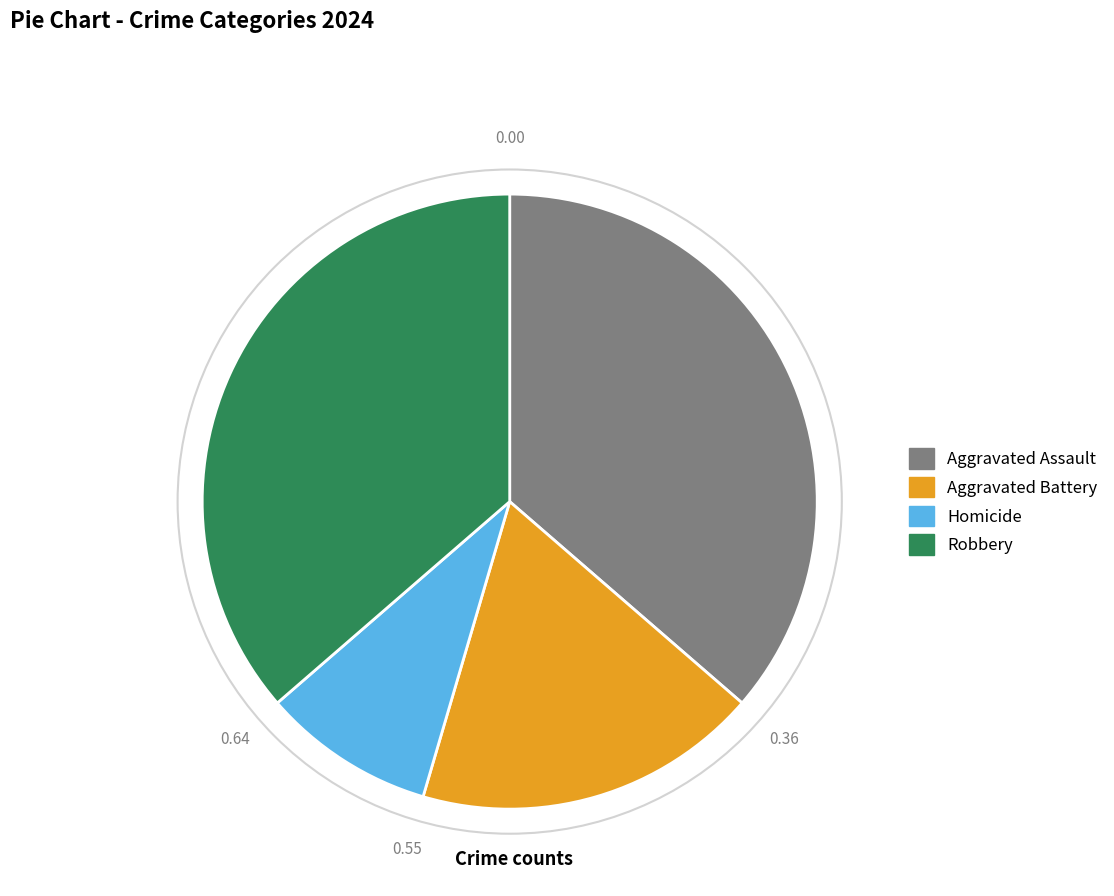

Which has a higher value, Homicide or Aggravated Battery?

Aggravated Battery